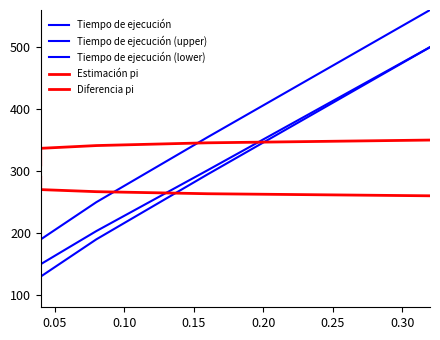

How many intersections are there between Tiempo de ejecución (upper) and Estimación pi?

1